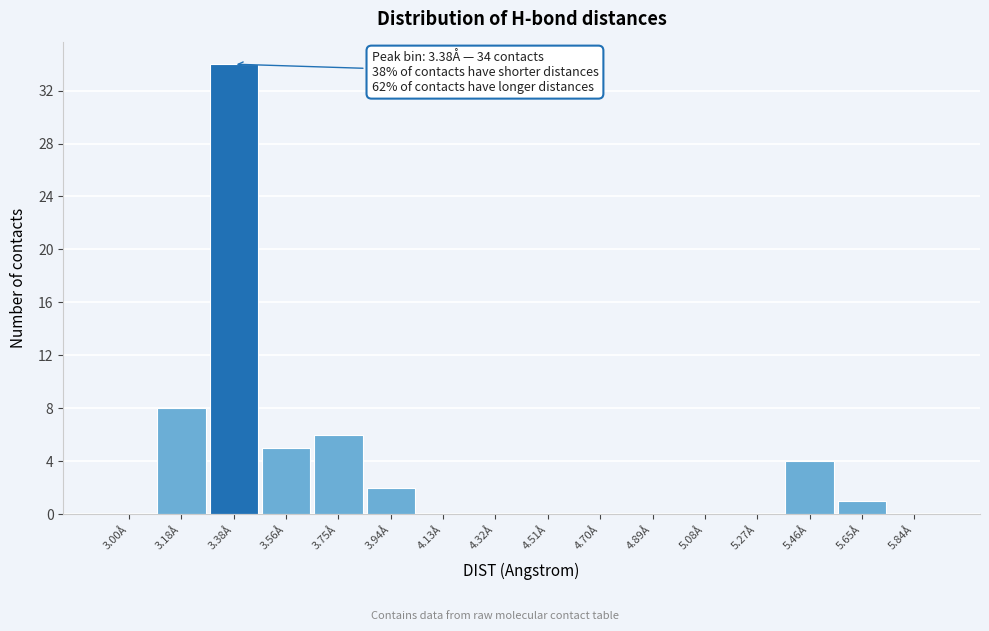

Which range on the x-axis has the tallest bar?

3.28 to 3.47